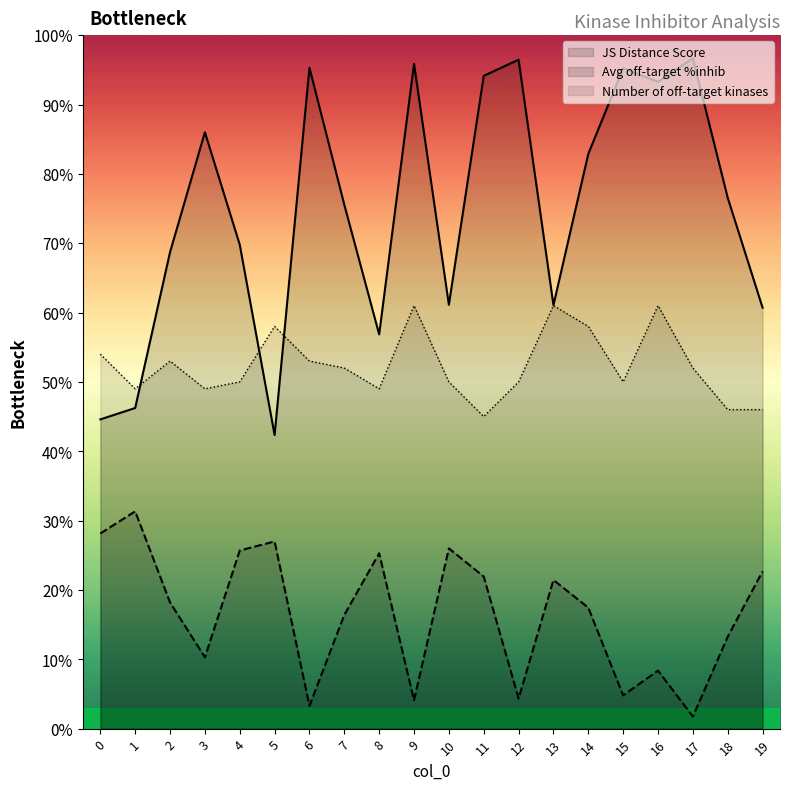

True or false: Number of off-target kinases and Average off-target kinase %inhib intersect in this chart.

False